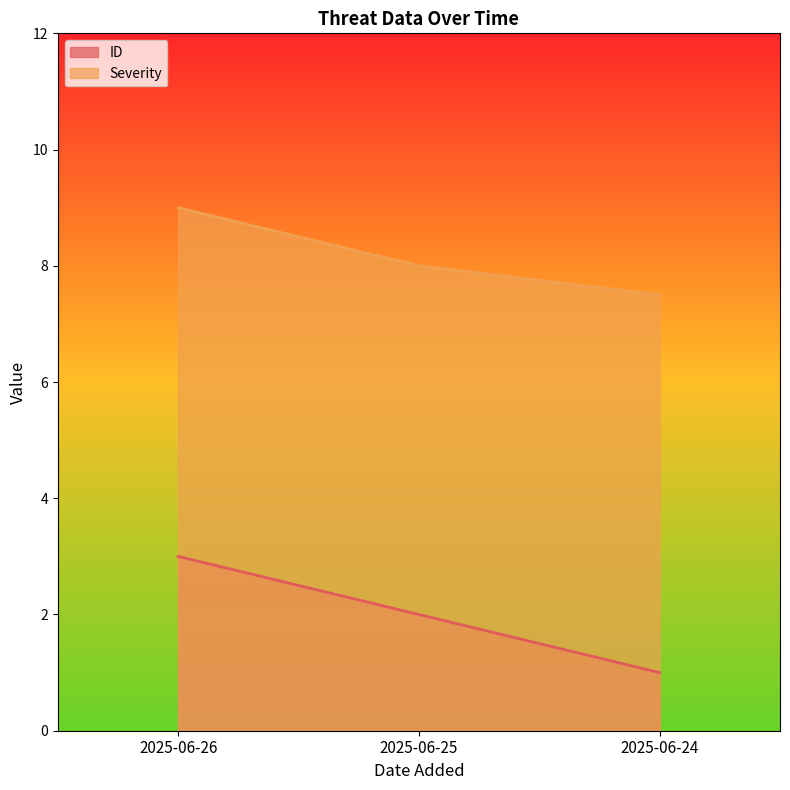

Does the chart have visible grid lines?

No